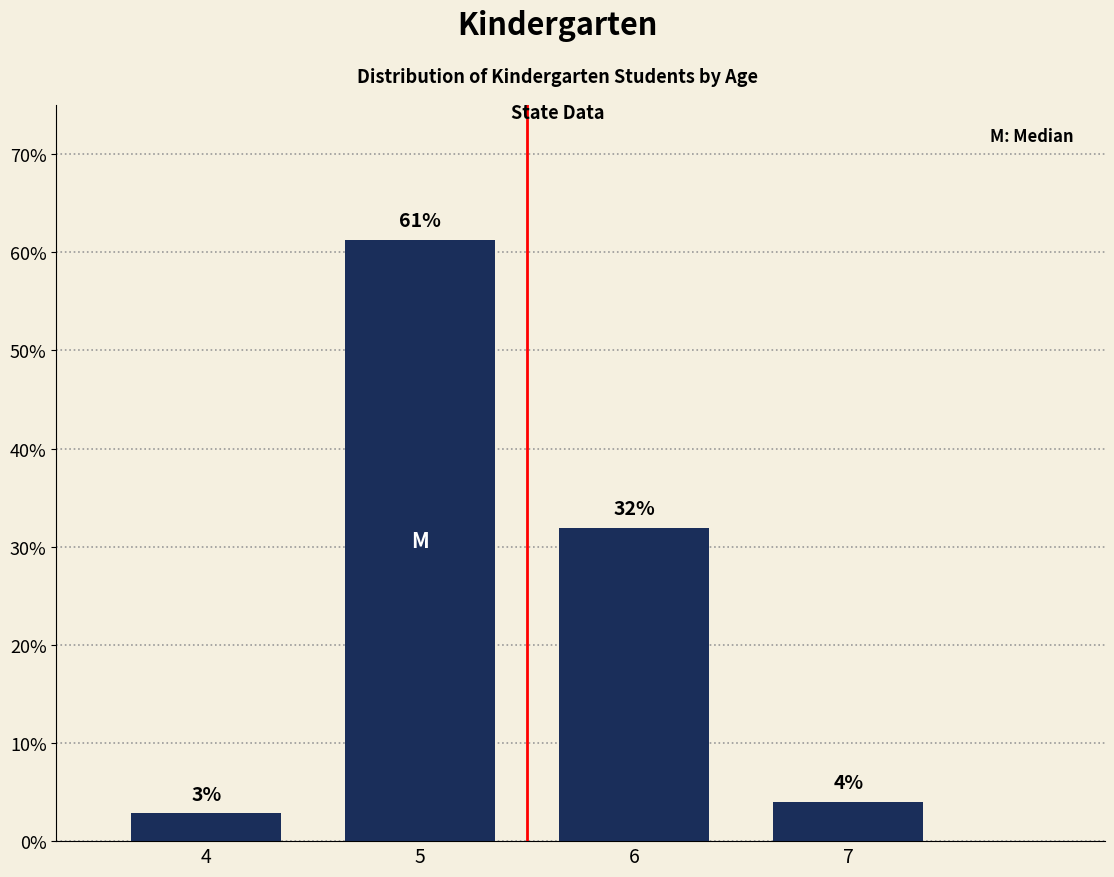

What is the ratio of the value at 6 to the value at 7?

8.0